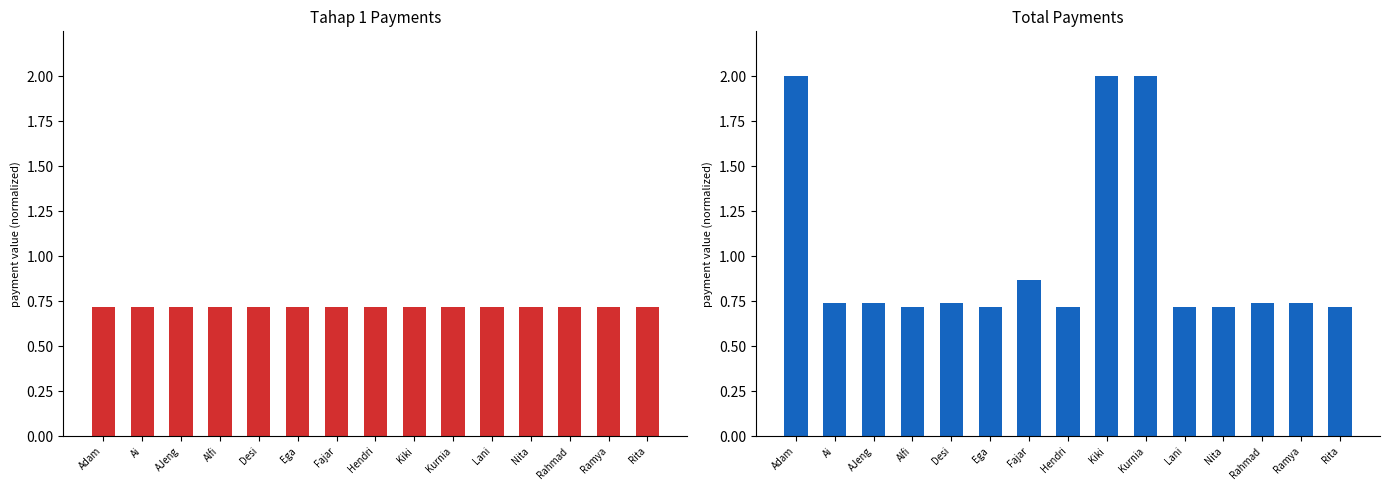

How many groups of bars are there?

15